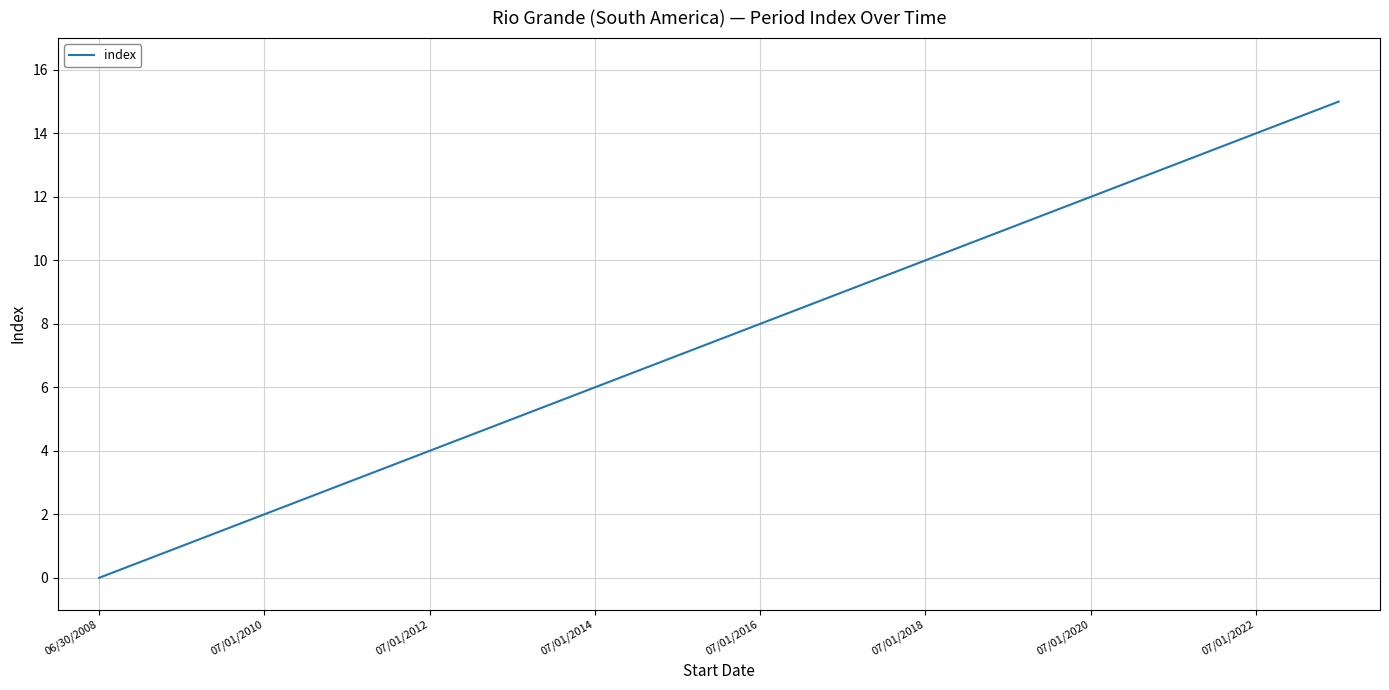

What is the difference between the maximum and minimum values?

15